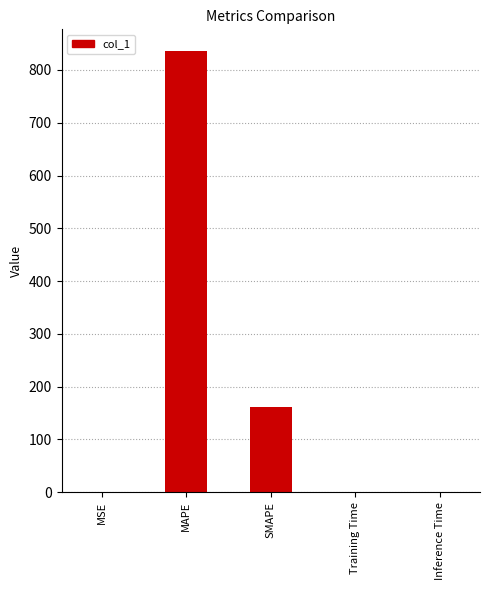

Between Inference Time and MAPE, which is larger?

MAPE